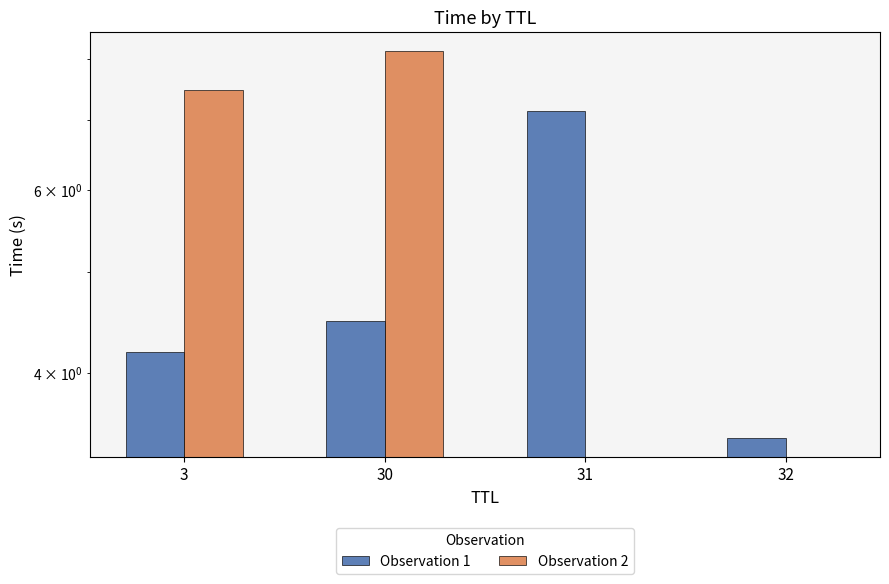

What is the total value across all series at 3?

11.7